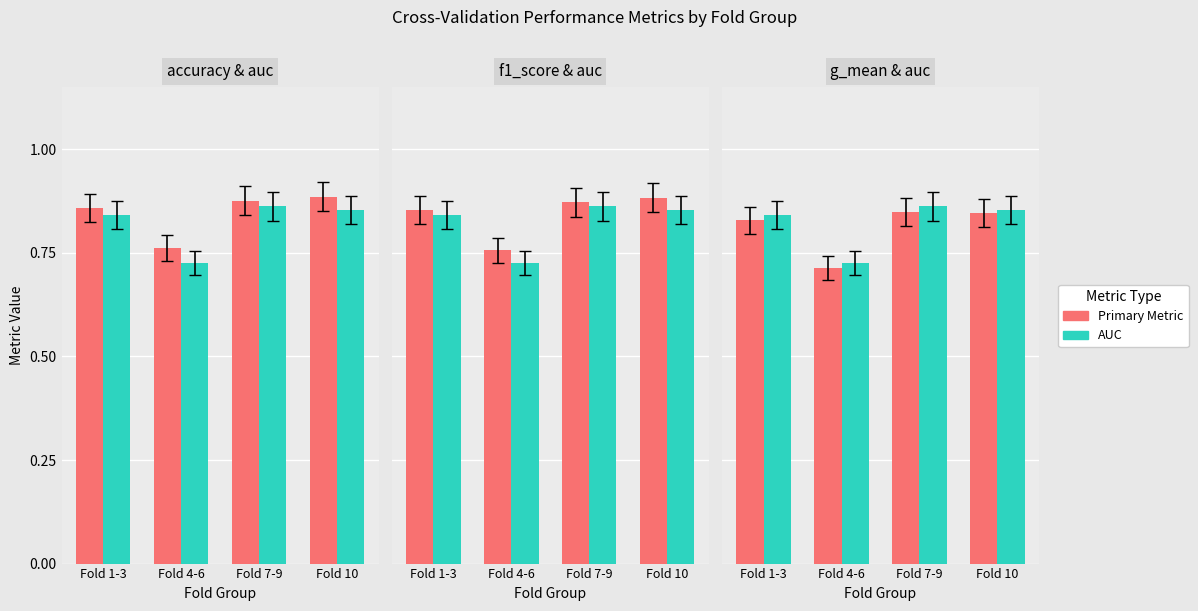

The value of g_mean at Fold 1-3 is 0.8. True or false?

True